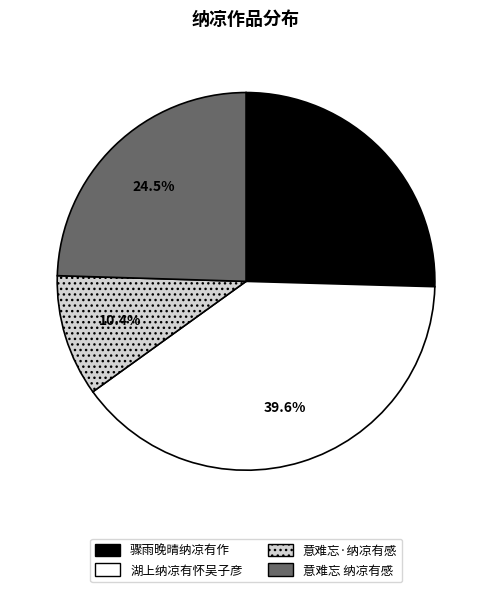

To the nearest percent, what is the difference between the largest and smallest slice percentages?

29%